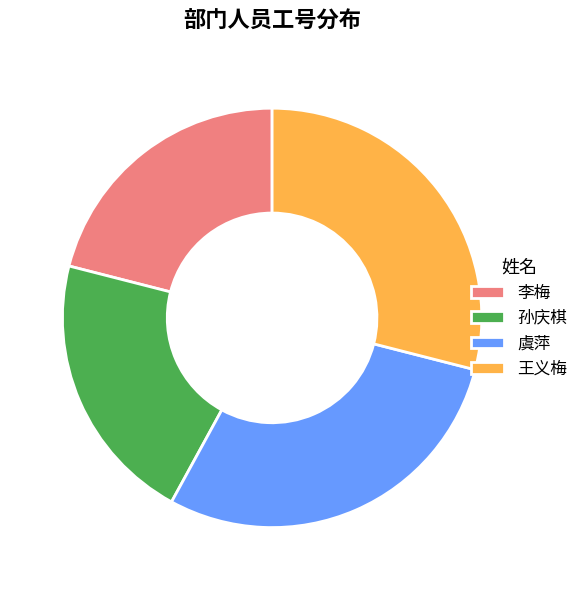

Is 孙庆棋 the majority of the pie?

No